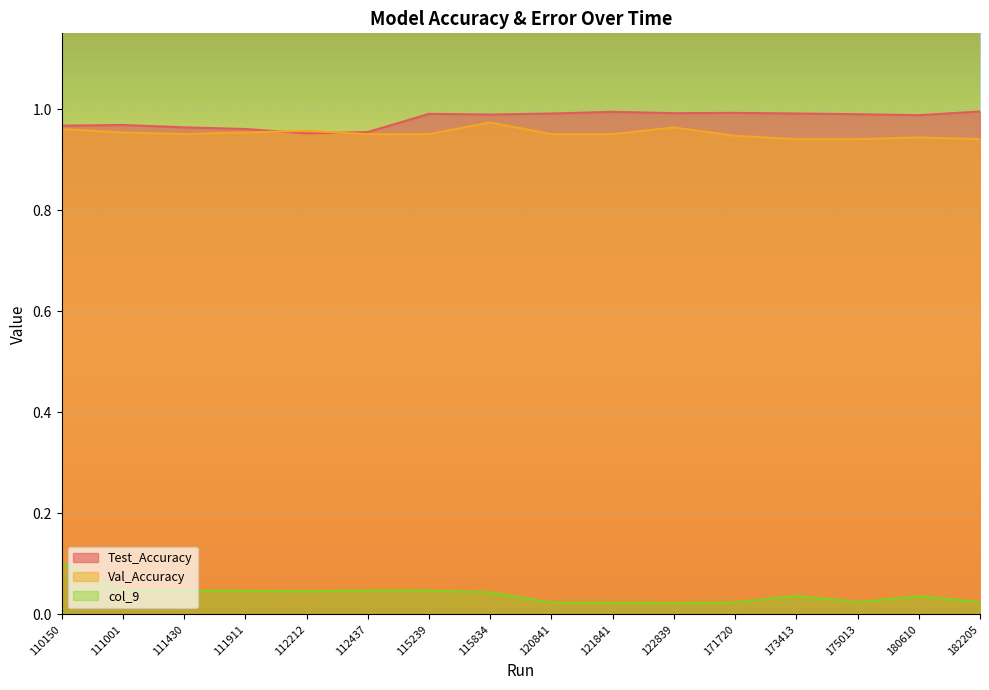

True or false: Val_Accuracy has a value of 1.7 at 110150.

False